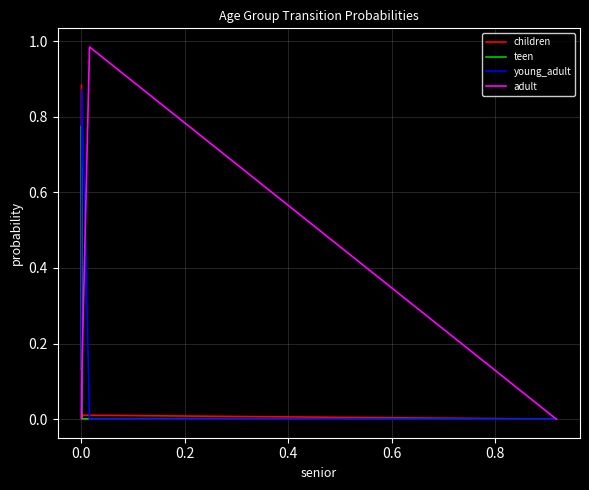

Which series has the widest spread of values?

adult